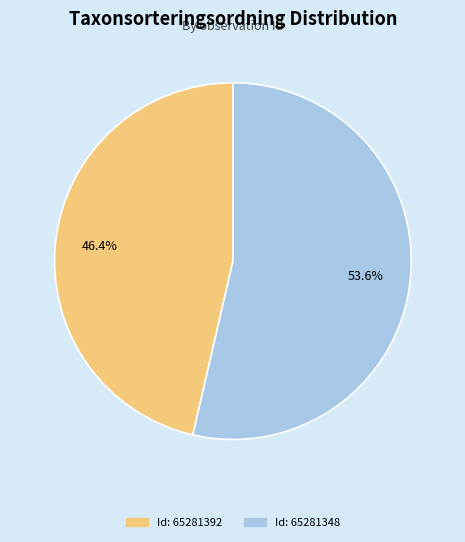

Does any single category account for the majority?

Yes